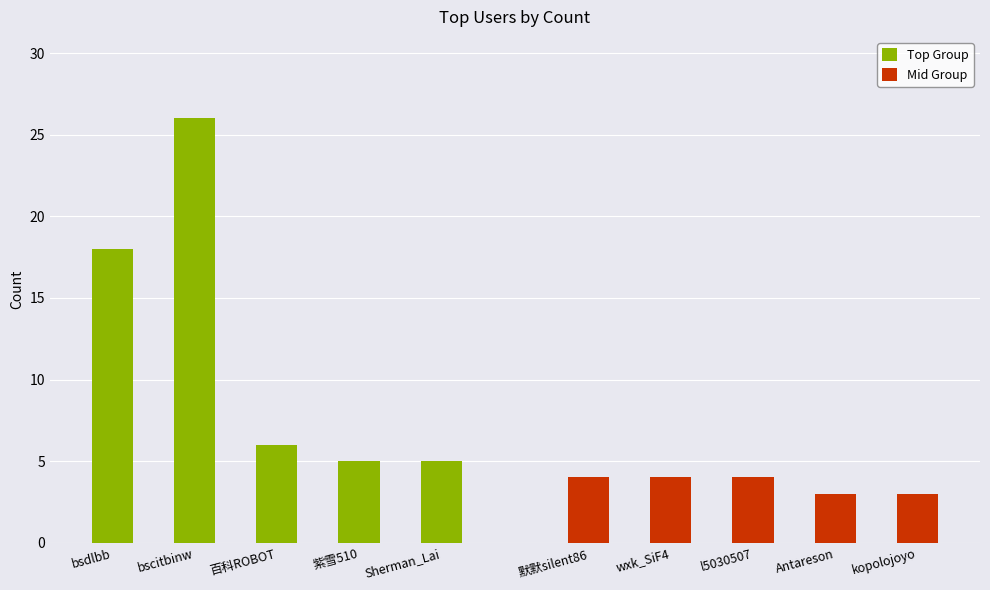

How many bars are there in total?

10